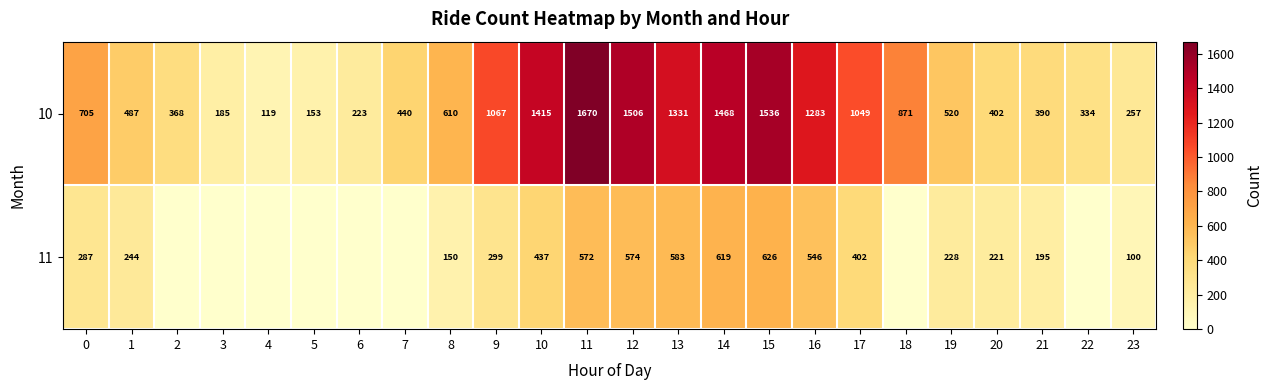

What is the average value of the 10 series?

766